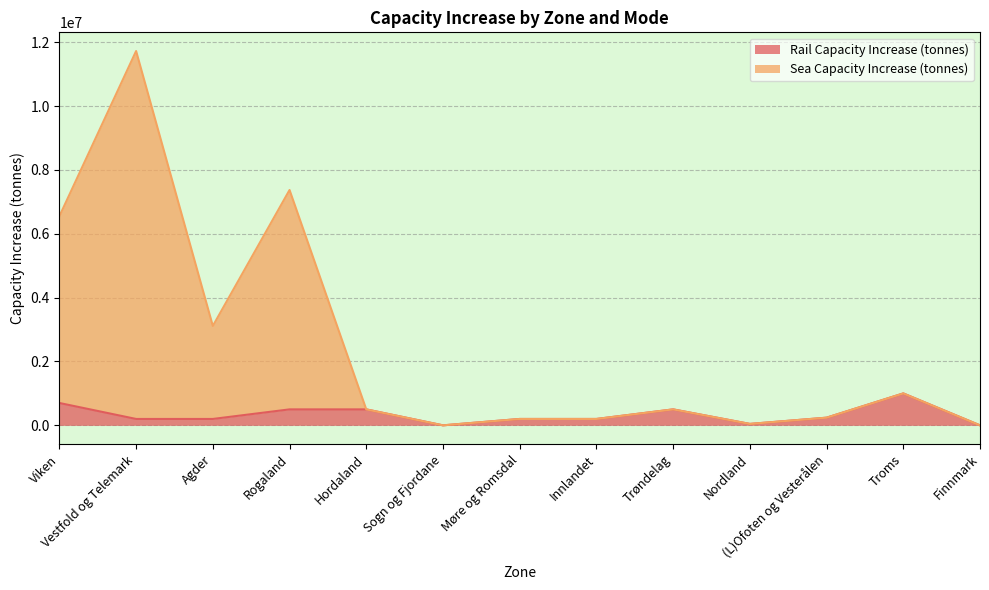

Where is Sea Capacity Increase (tonnes) nearest to the value 5861050?

Viken